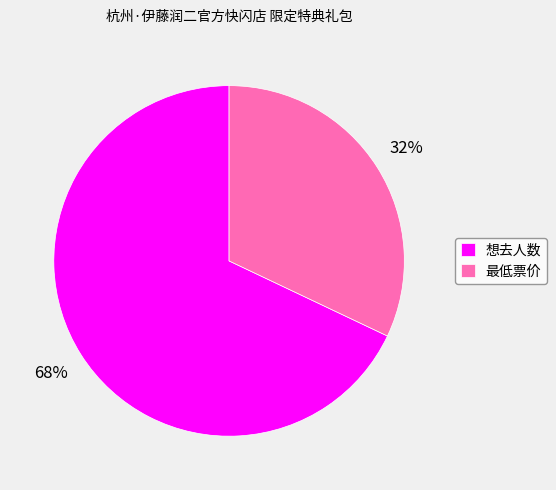

Combined, do 最低票价 and 想去人数 account for over 50%?

Yes